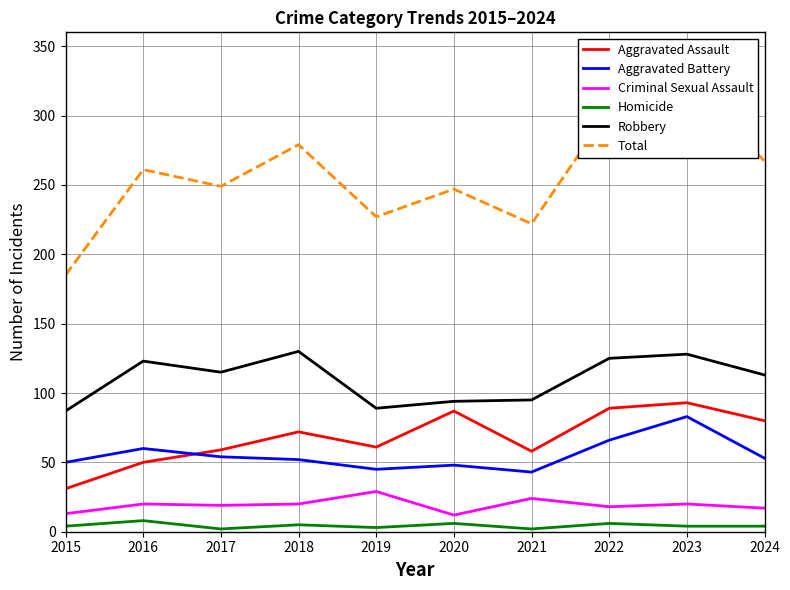

What are all the series names shown in the legend?

Aggravated Assault, Aggravated Battery, Criminal Sexual Assault, Homicide, Robbery, Total